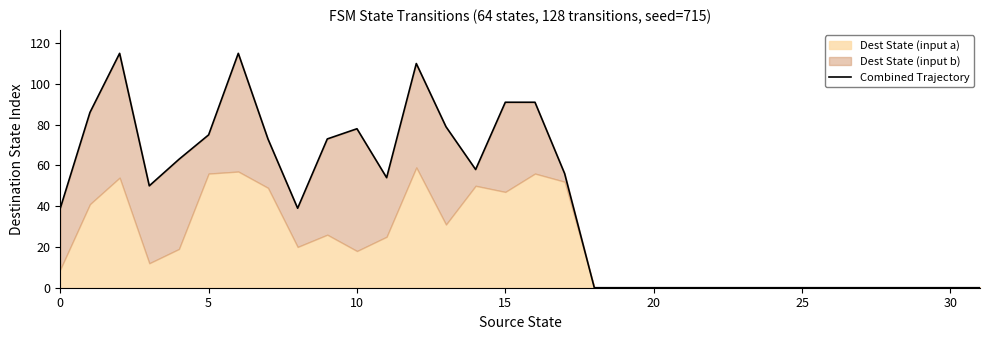

True or false: the data shows 67 at 12.

False